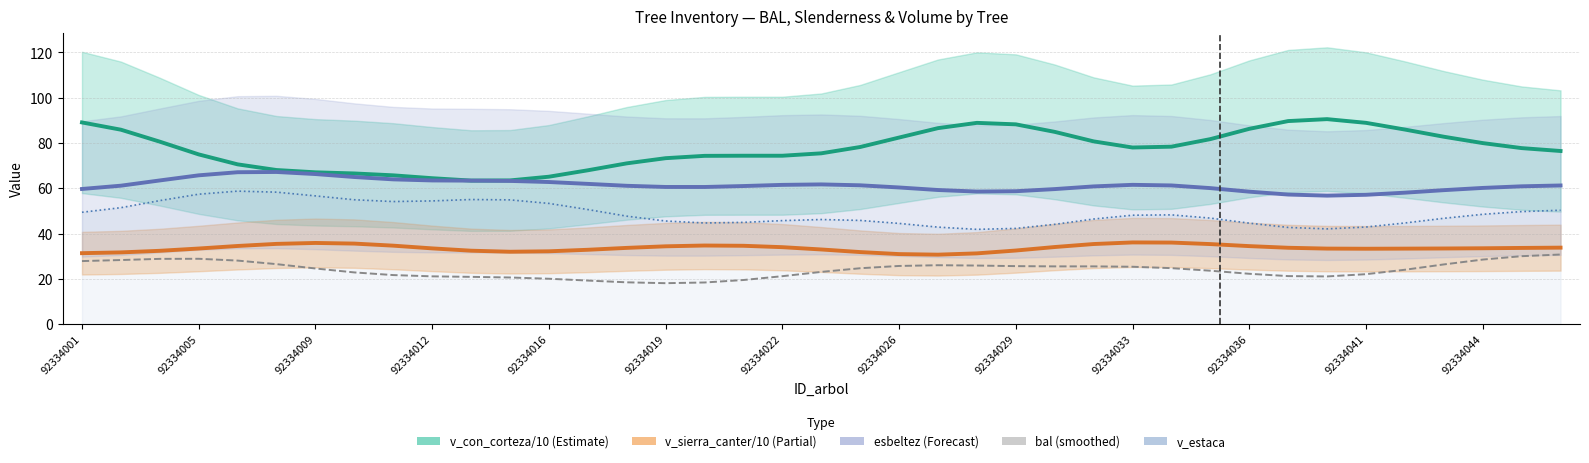

Which series has the widest spread of values?

v_con_corteza / 10 (Estimate)